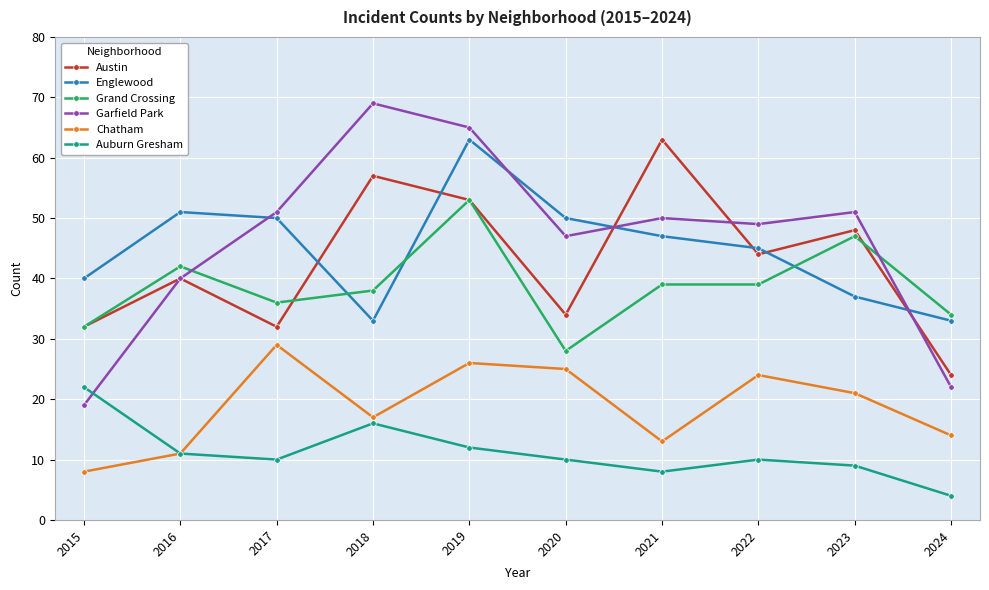

Reading right to left, what are all the values shown in this chart?

Austin: 2024=24	2023=48	2022=44	2021=63	2020=34	2019=53	2018=57	2017=32	2016=40	2015=32
Englewood: 2024=33	2023=37	2022=45	2021=47	2020=50	2019=63	2018=33	2017=50	2016=51	2015=40
Grand Crossing: 2024=34	2023=47	2022=39	2021=39	2020=28	2019=53	2018=38	2017=36	2016=42	2015=32
Garfield Park: 2024=22	2023=51	2022=49	2021=50	2020=47	2019=65	2018=69	2017=51	2016=40	2015=19
Chatham: 2024=14	2023=21	2022=24	2021=13	2020=25	2019=26	2018=17	2017=29	2016=11	2015=8
Auburn Gresham: 2024=4	2023=9	2022=10	2021=8	2020=10	2019=12	2018=16	2017=10	2016=11	2015=22